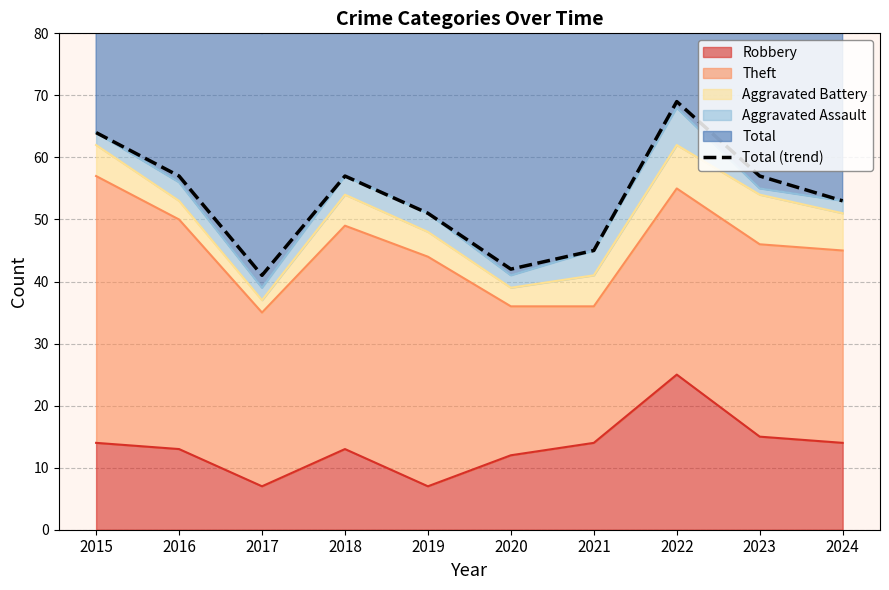

What is the difference between the values at 2017 and 2023?

16